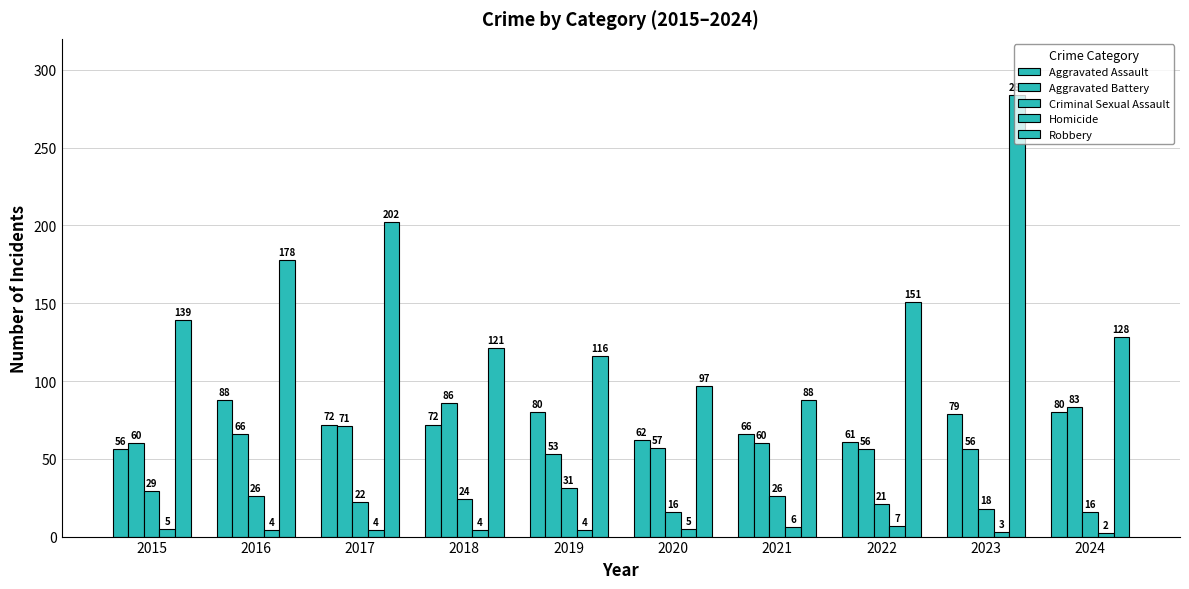

Reading left to right, what are all the values shown in this chart?

Aggravated Assault: 56	88	72	72	80	62	66	61	79	80
Aggravated Battery: 60	66	71	86	53	57	60	56	56	83
Criminal Sexual Assault: 29	26	22	24	31	16	26	21	18	16
Homicide: 5	4	4	4	4	5	6	7	3	2
Robbery: 139	178	202	121	116	97	88	151	284	128